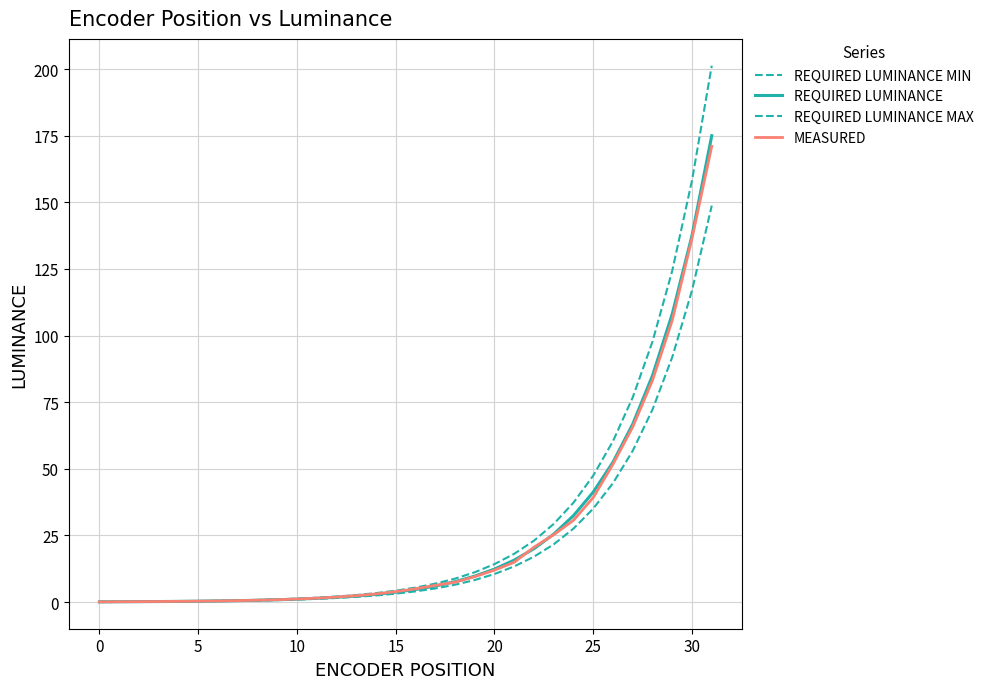

How many lines are shown in the chart?

4